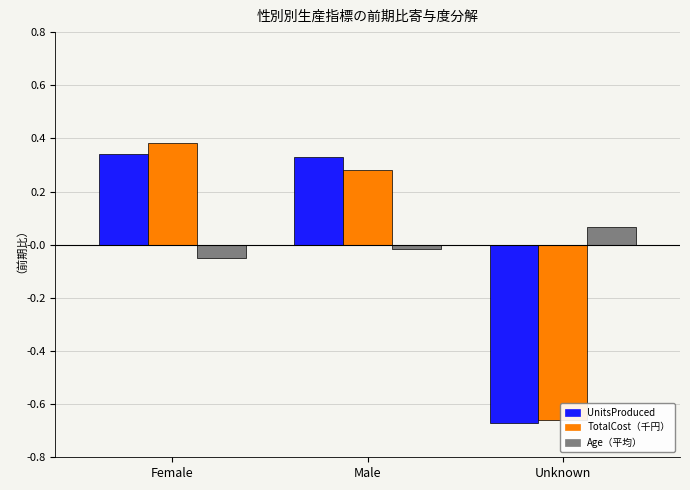

What is the difference between the highest and lowest values at Unknown?

0.7